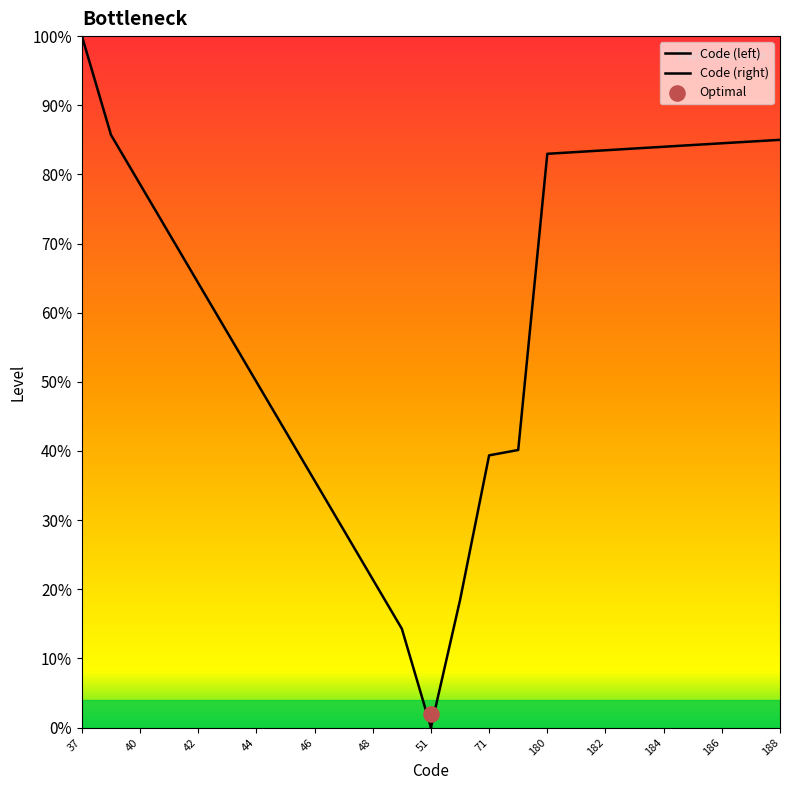

Which series contains the highest Y value?

Code (left)